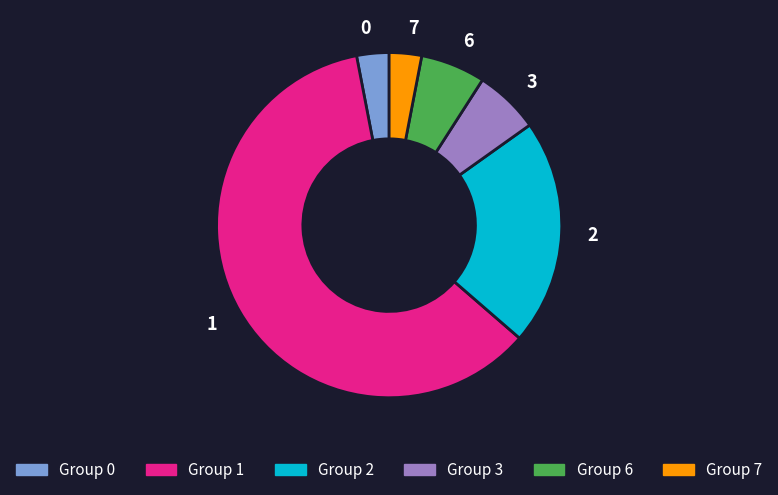

Do 7 and 1 together represent more than half of the pie?

Yes